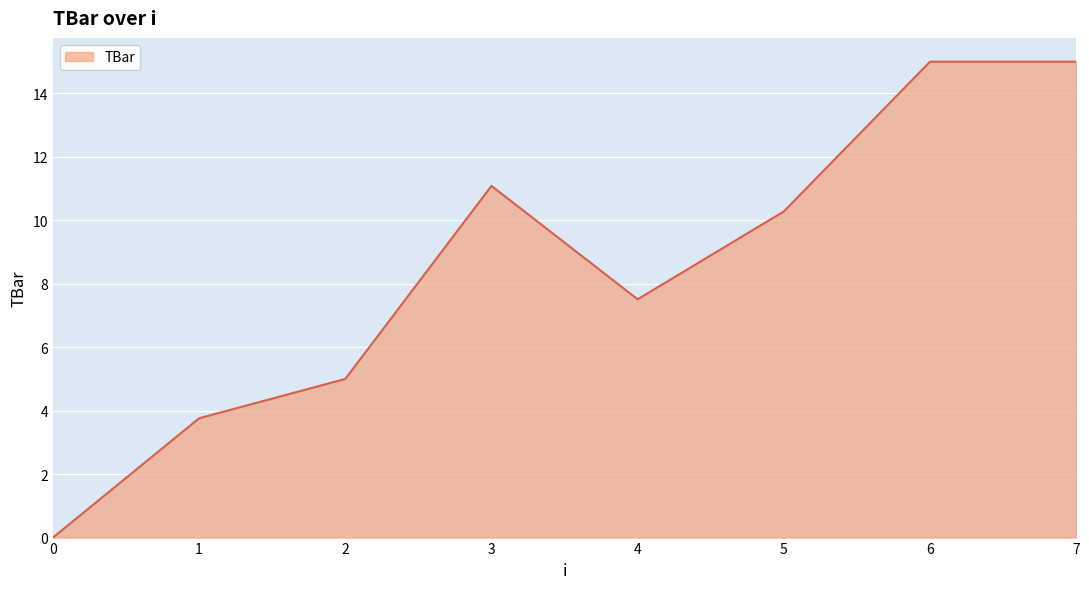

Between 0 and 3, which is larger?

3